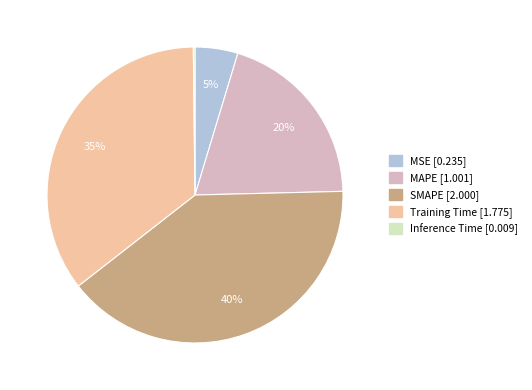

Is there a majority slice in this chart?

No